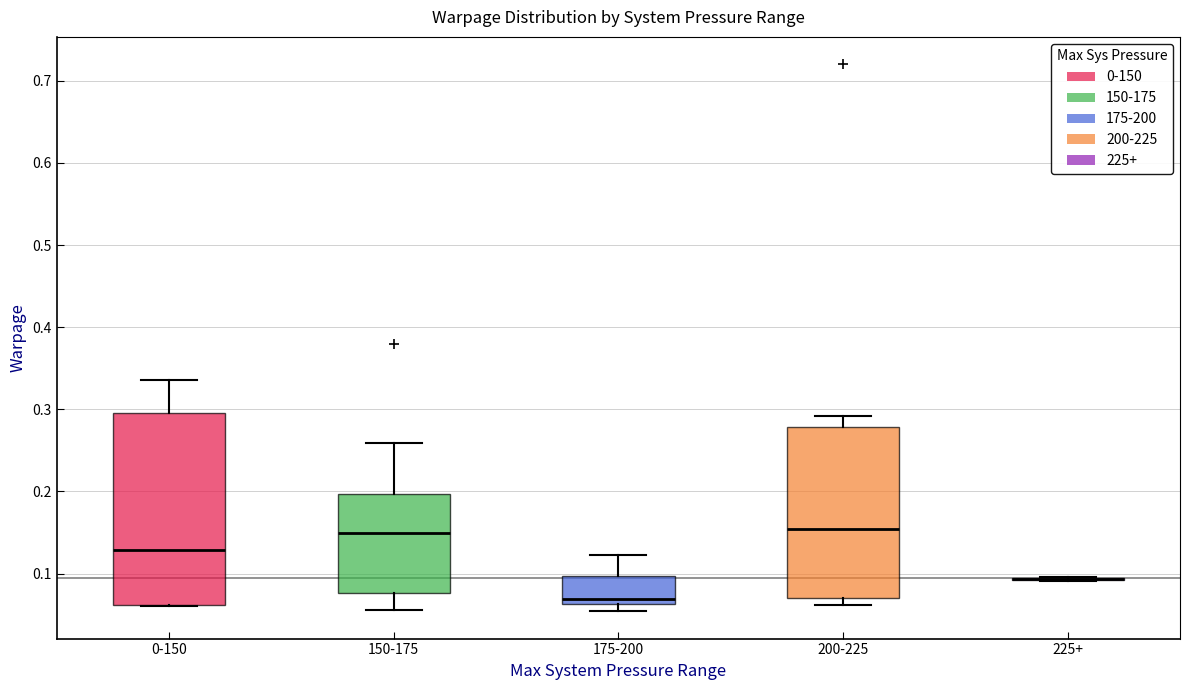

Which box is the tallest, from its lower edge to its upper edge?

0-150